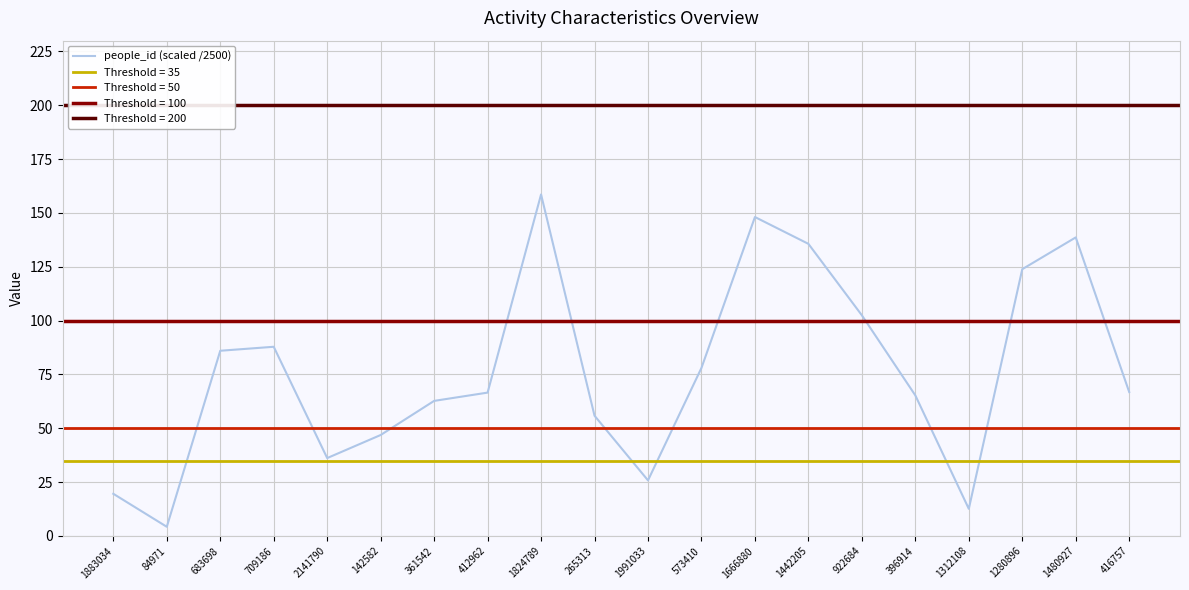

At which label is the value closest to 81?

573410